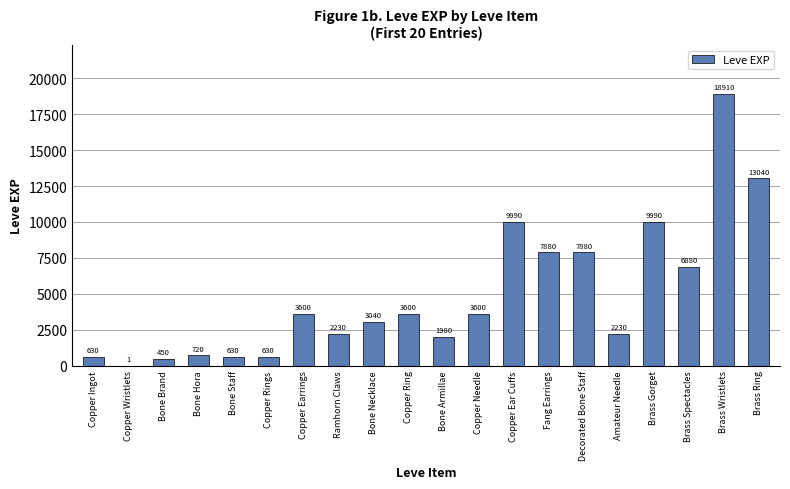

What is the approximate value at Ramhorn Claws, to the nearest 100?

2200